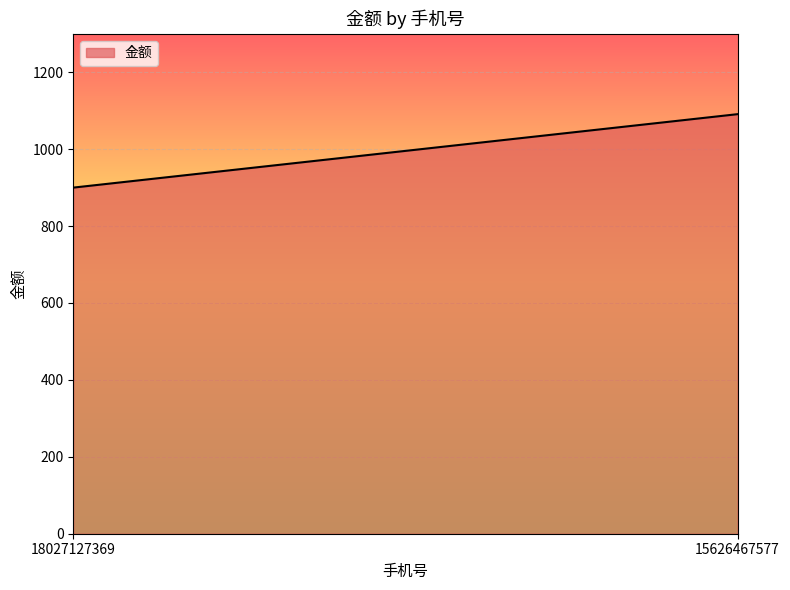

What is the difference between the values at 18027127369 and 15626467577?

191